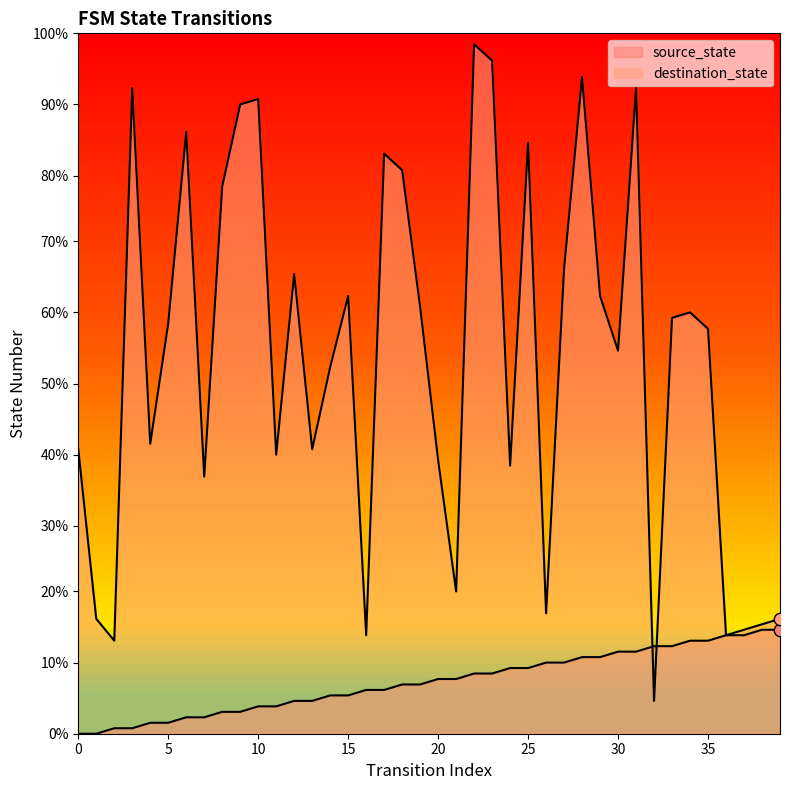

What are all the series names shown in the legend?

source_state, destination_state